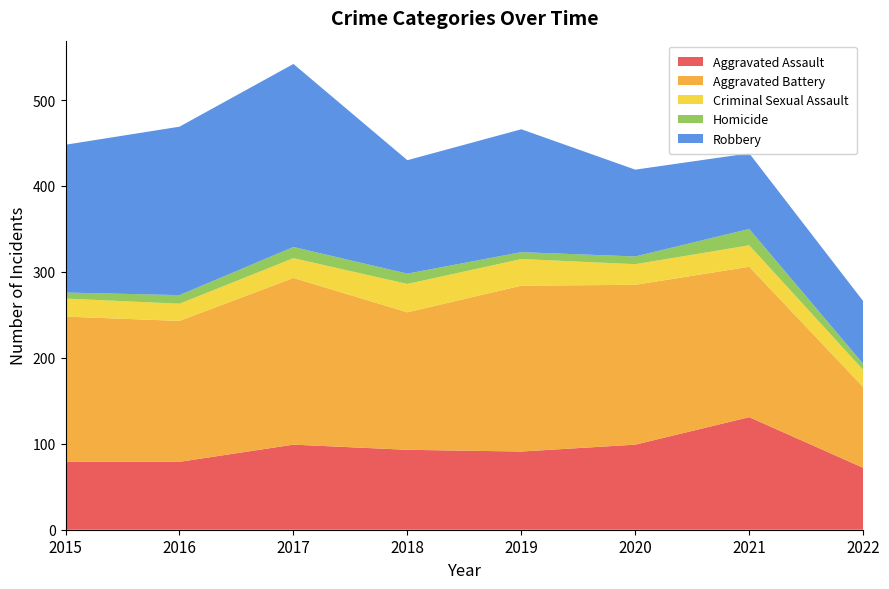

Reading left to right, list all the values displayed in this chart.

Aggravated Assault: 2015=79	2016=79	2017=99	2018=93	2019=91	2020=99	2021=131	2022=72
Aggravated Battery: 2015=169	2016=164	2017=194	2018=160	2019=193	2020=186	2021=175	2022=94
Criminal Sexual Assault: 2015=21	2016=20	2017=23	2018=33	2019=31	2020=24	2021=25	2022=20
Homicide: 2015=7	2016=10	2017=13	2018=12	2019=8	2020=9	2021=19	2022=7
Robbery: 2015=172	2016=196	2017=213	2018=132	2019=143	2020=101	2021=88	2022=73